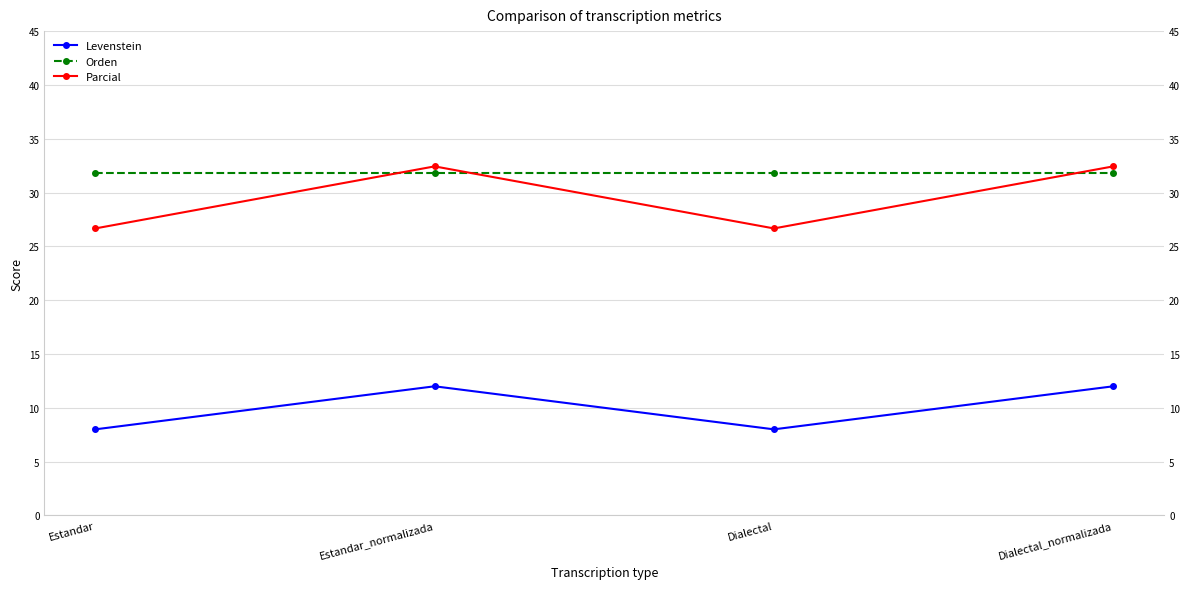

True or false: Parcial has a value of 40.6 at Dialectal.

False